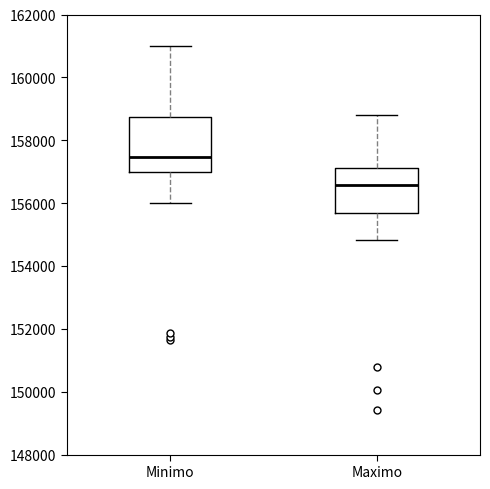

Which box is the tallest, from its lower edge to its upper edge?

Minimo